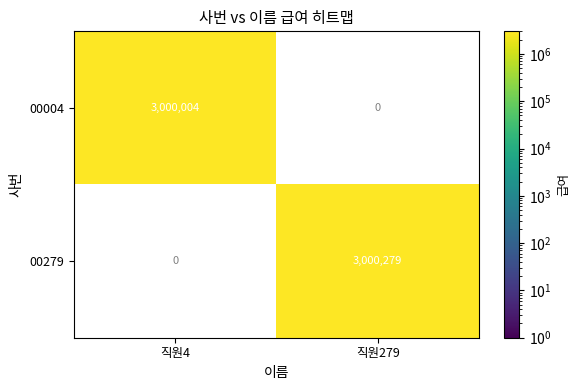

Which category has the highest value across all series?

직원279